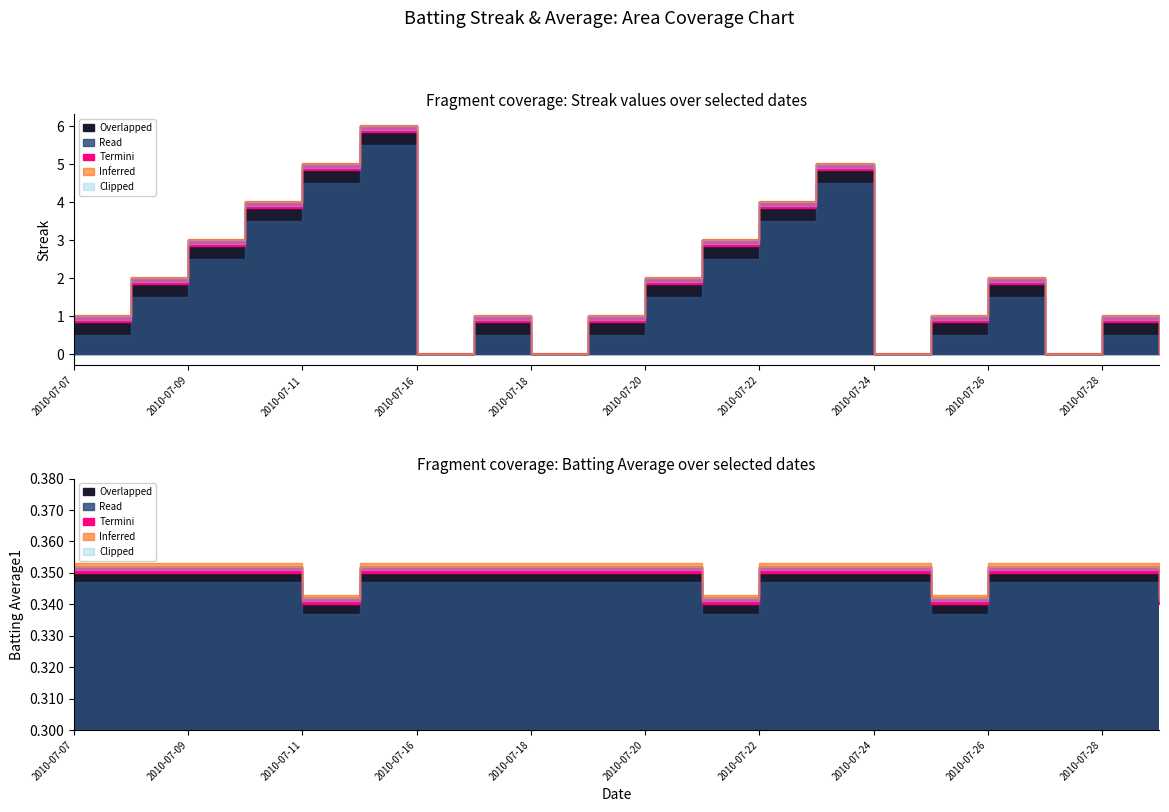

List the series in order of their peak value, highest first.

Streak, Batting Average1